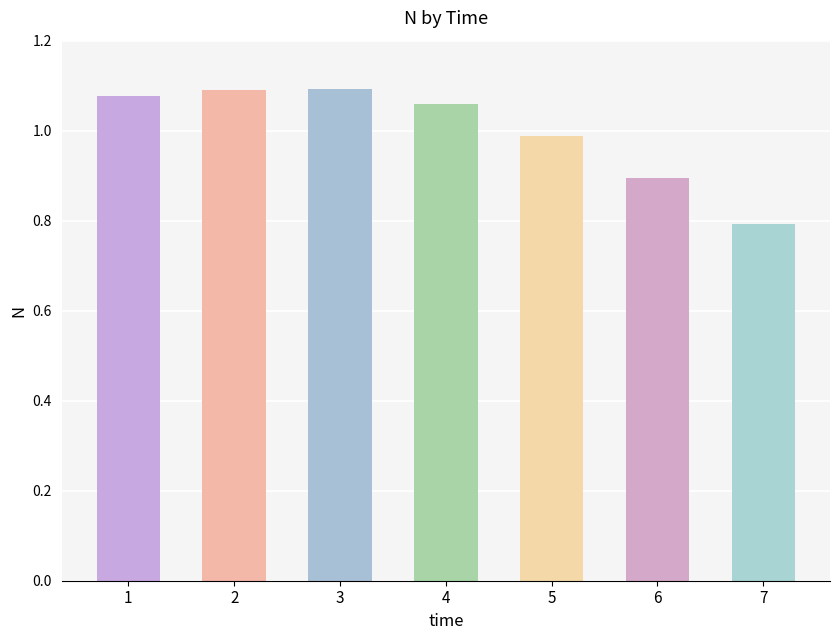

Where is the data nearest to the value 0?

7